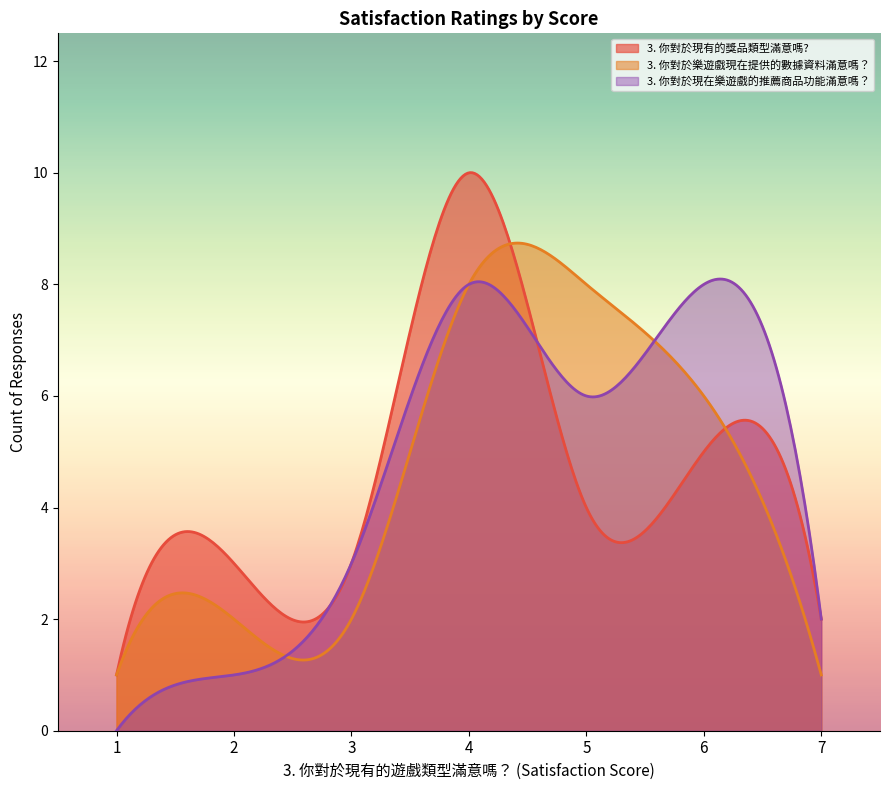

What is the difference between the maximum and minimum values in the 3. 你對於樂遊戲現在提供的數據資料滿意嗎？ series?

7.7